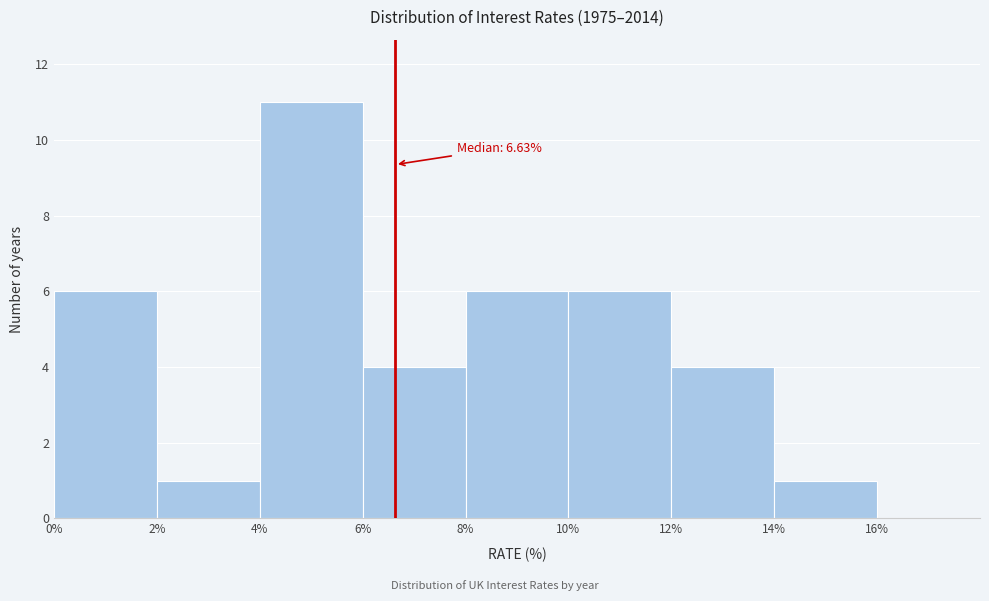

Over which range of the x-axis is the bar tallest?

4% to 6%